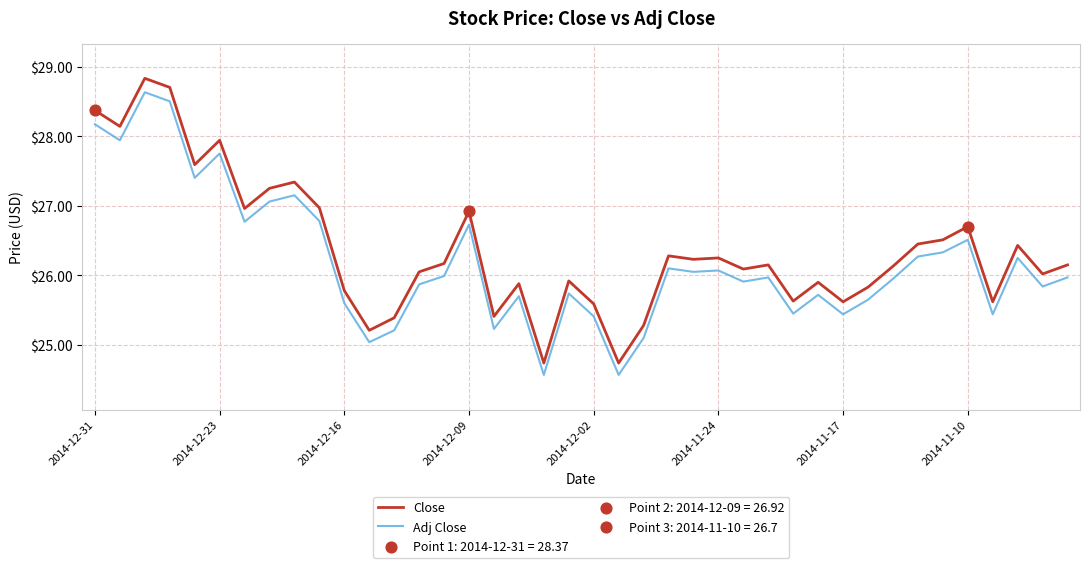

Which series has the largest range (max minus min)?

Close